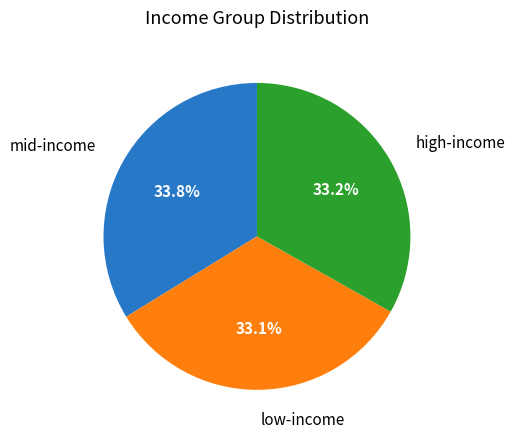

What is the total percentage of low-income and mid-income?

66.8%